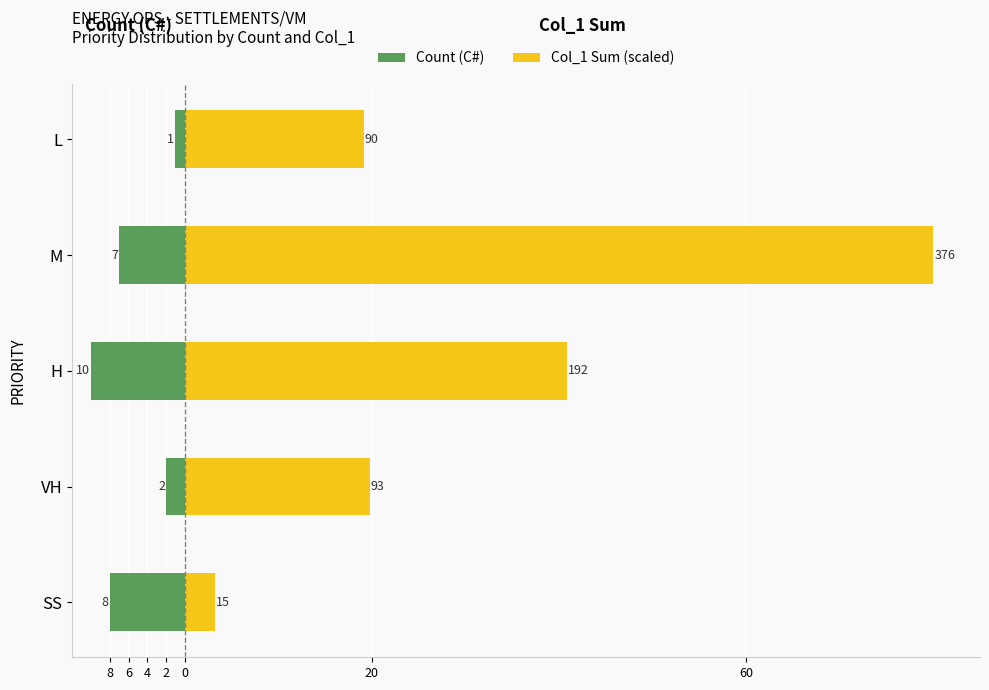

Is it true that Count (C#) equals -10.9 at SS?

False